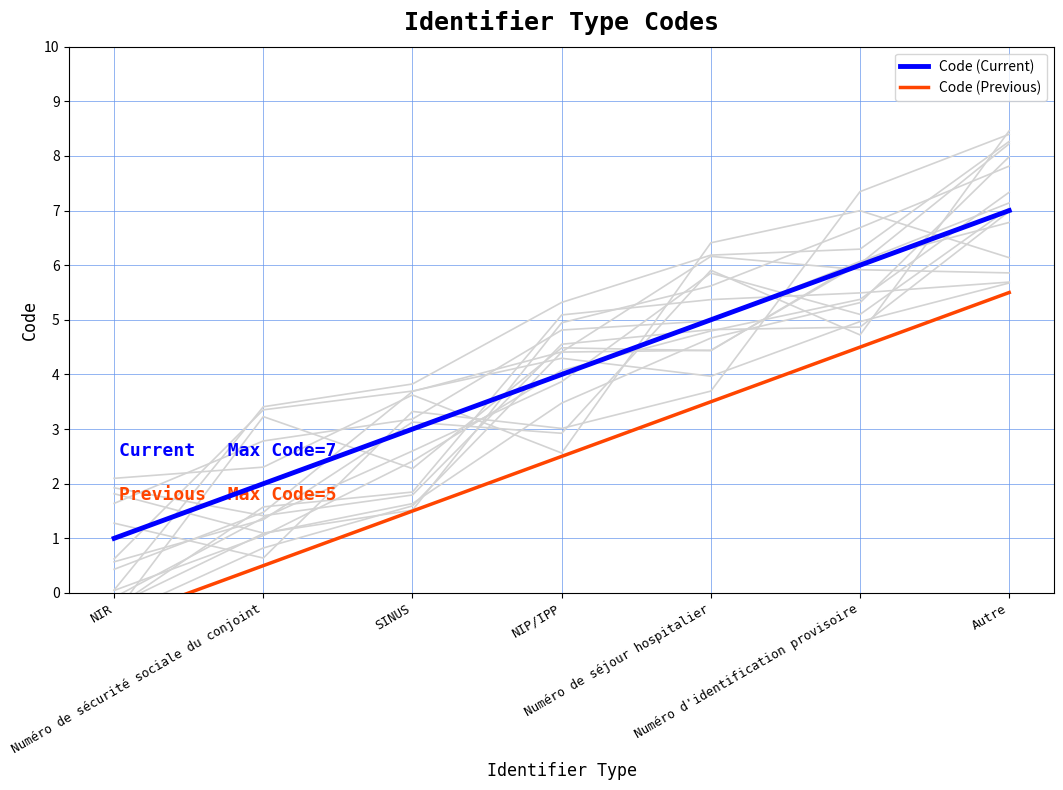

How many categories are shown in the chart?

7